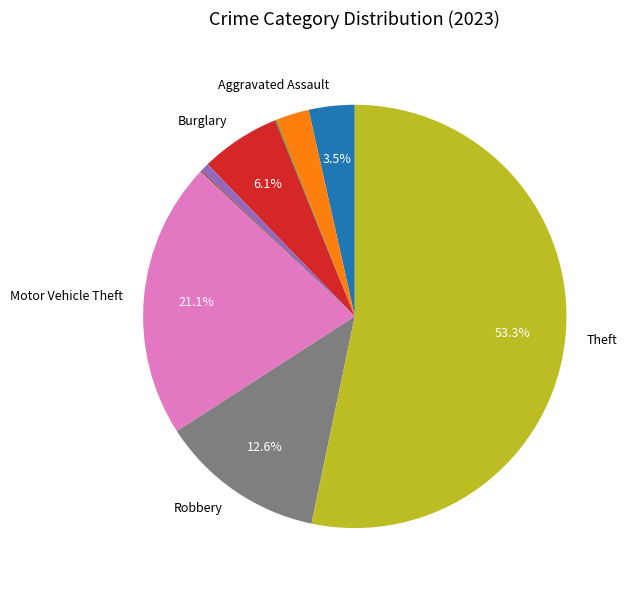

Is there a majority slice in this chart?

Yes